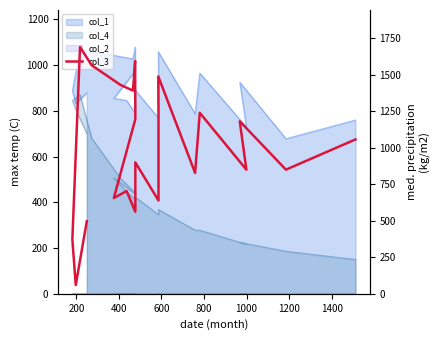

How many interior local peaks (higher than both neighbors) does the data have?

7